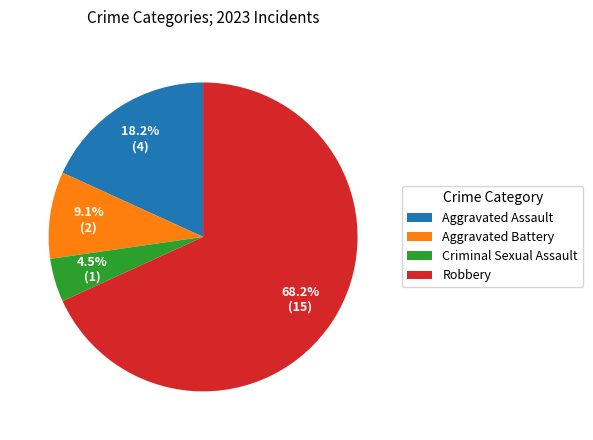

Does Robbery account for over 50% of the chart?

Yes